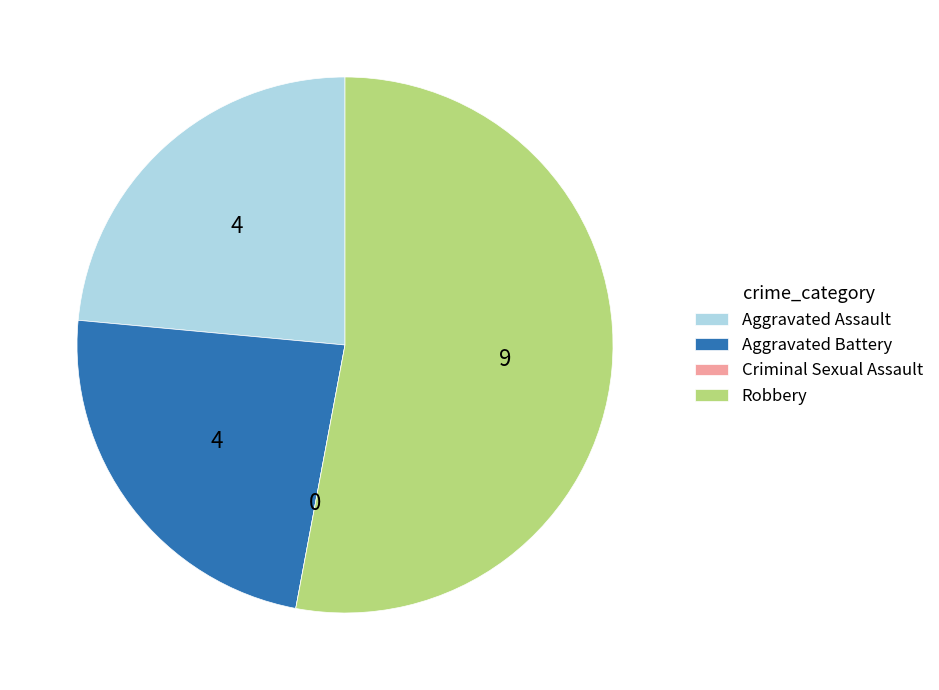

What is the ratio of the value at Aggravated Battery to the value at Aggravated Assault?

1.0